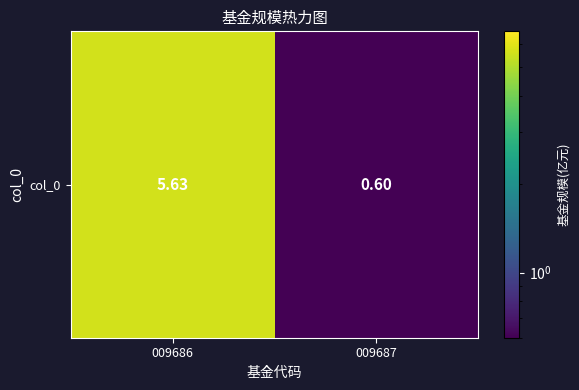

How many data points are above 5?

1